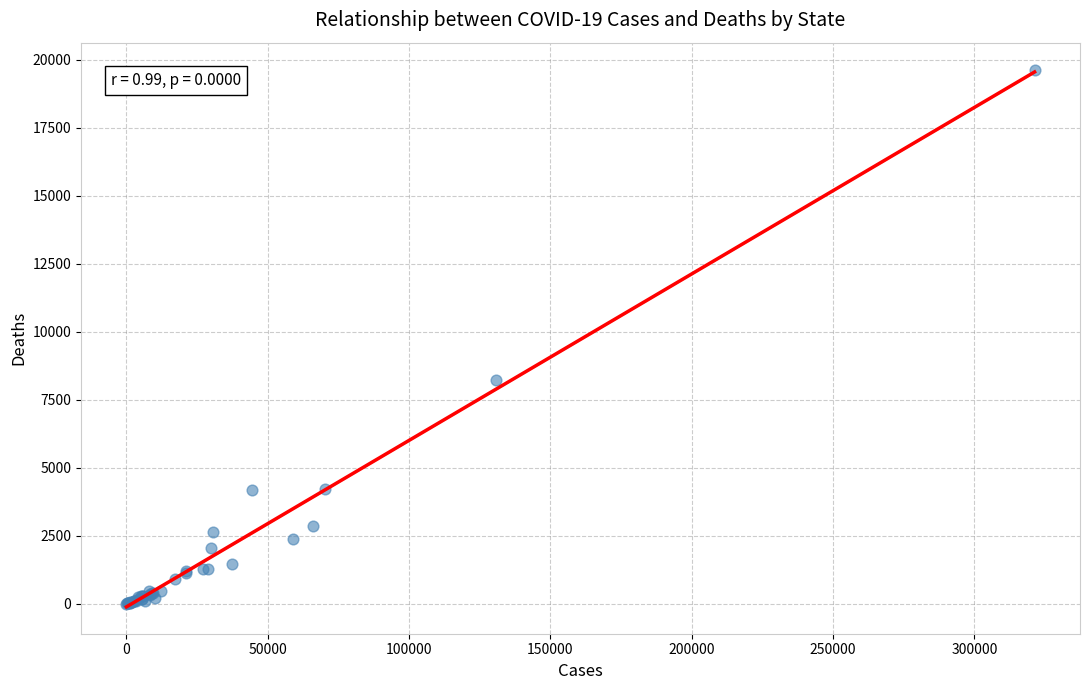

What Y value in the scatter plot is closest to 9823?

8244